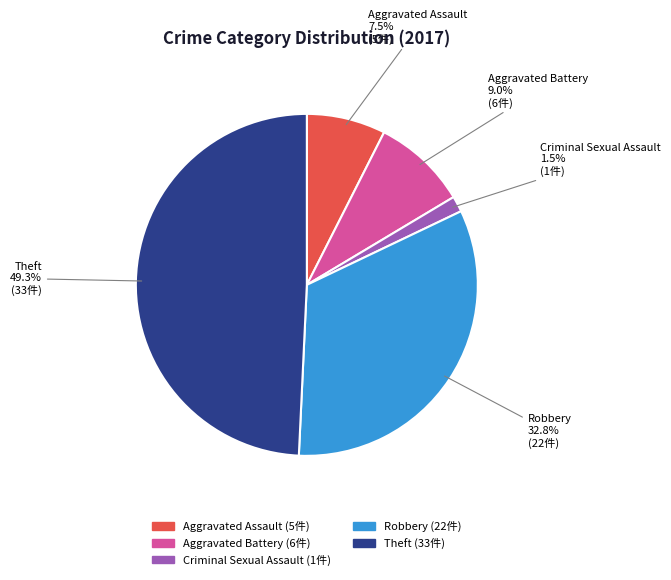

Does Theft account for over 50% of the chart?

No